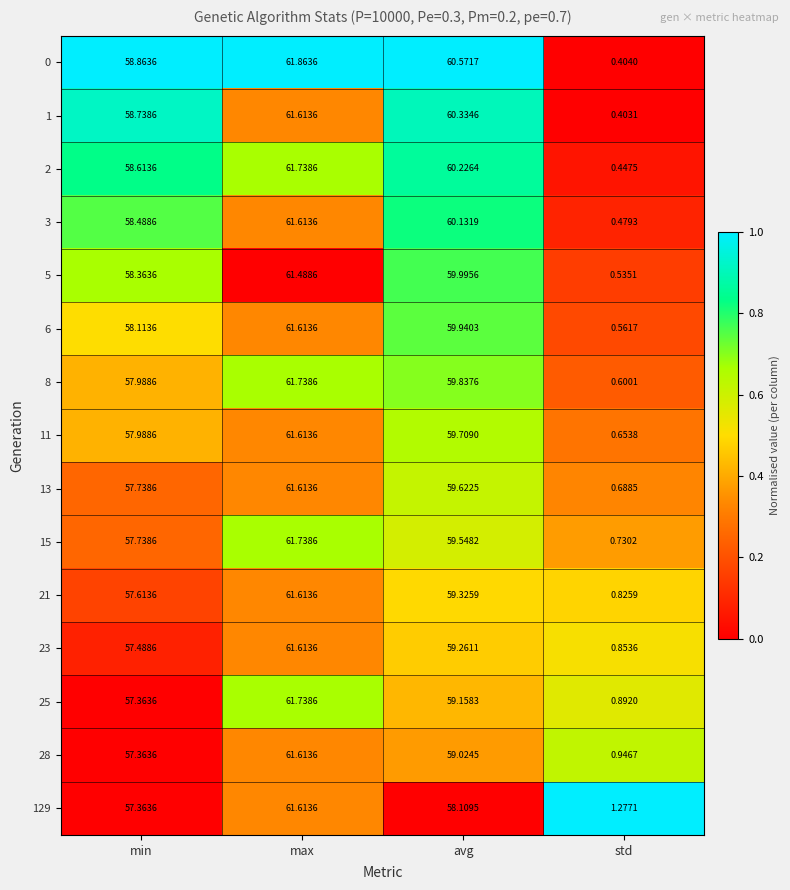

Where does the 0 series first go above 60?

max